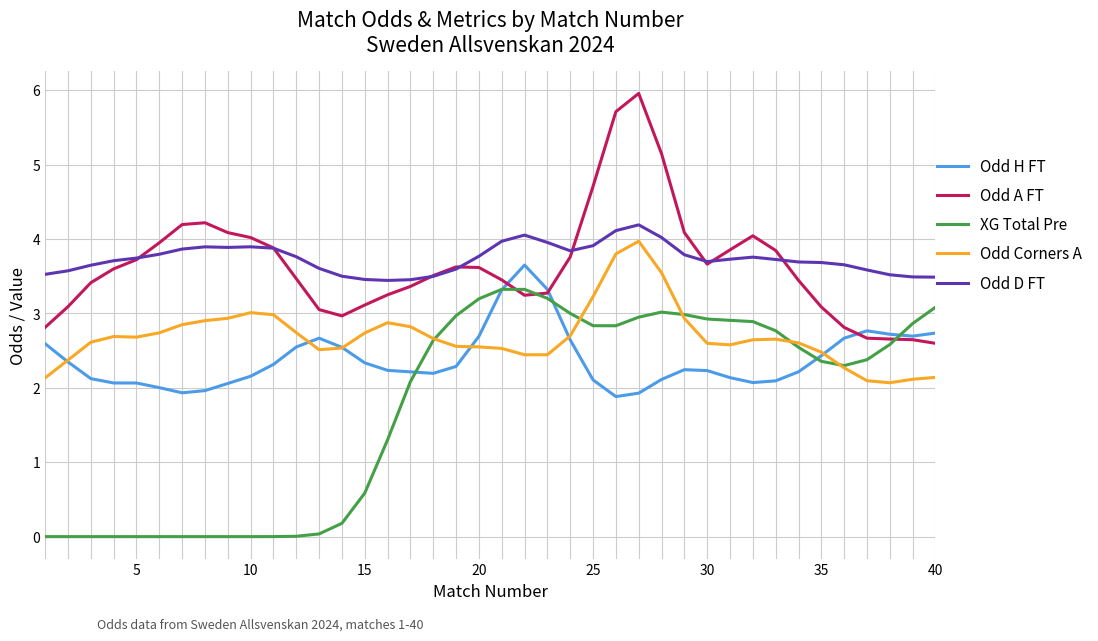

List the series in order of their peak value, lowest first.

XG Total Pre, Odd H FT, Odd Corners A, Odd D FT, Odd A FT